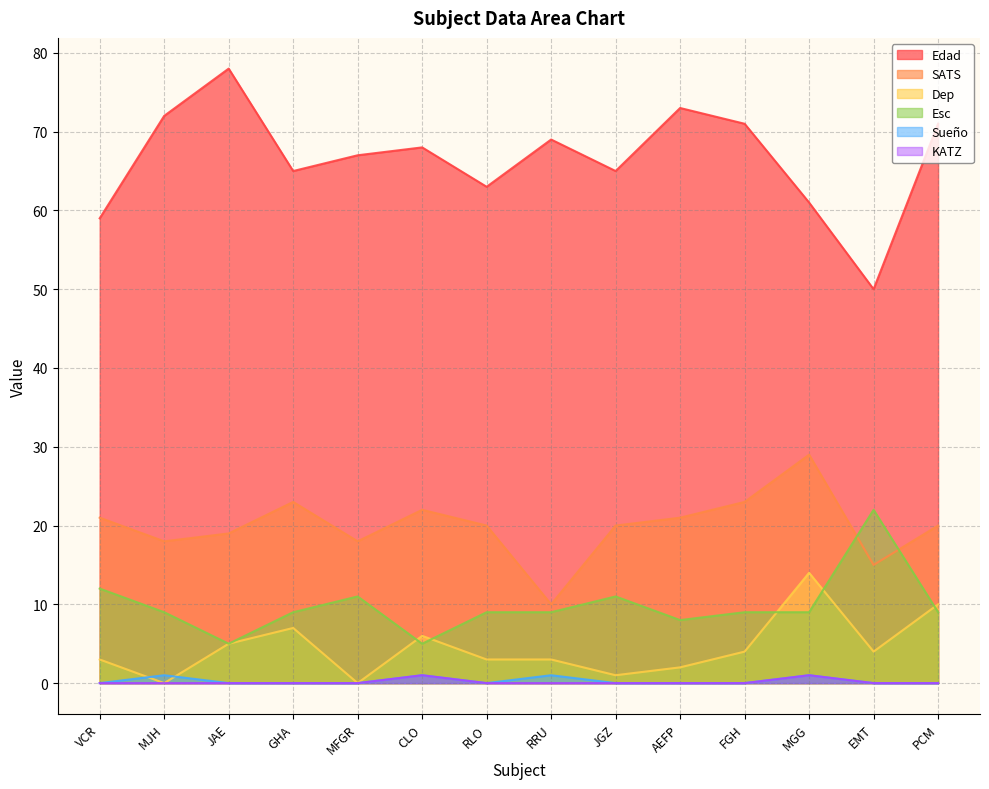

How many interior local valleys does the Sueño series have?

1